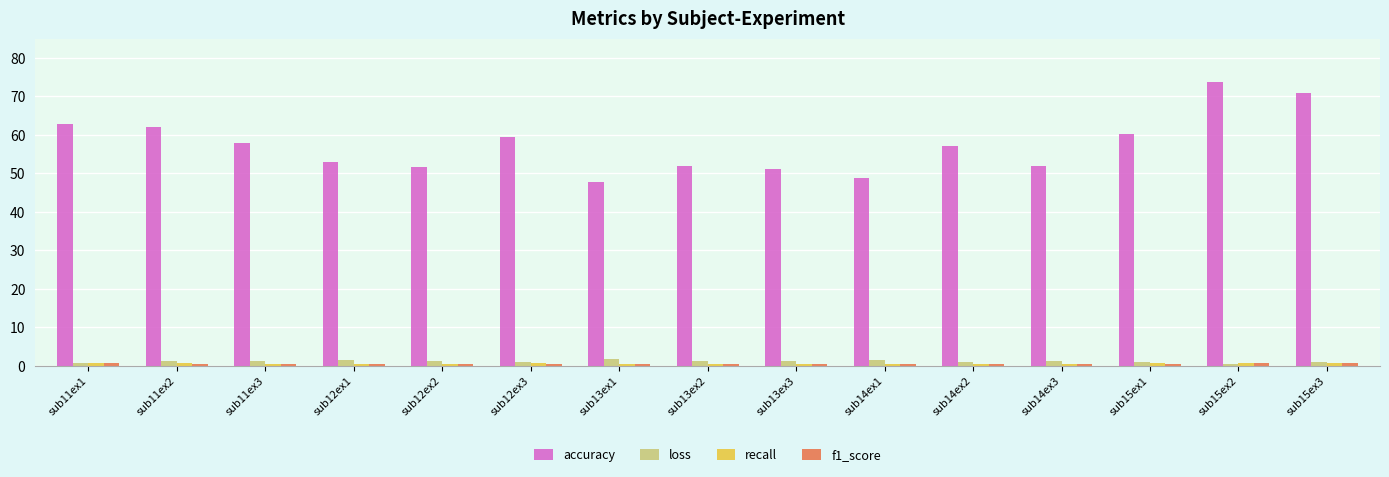

What position from the right is sub12ex1?

12